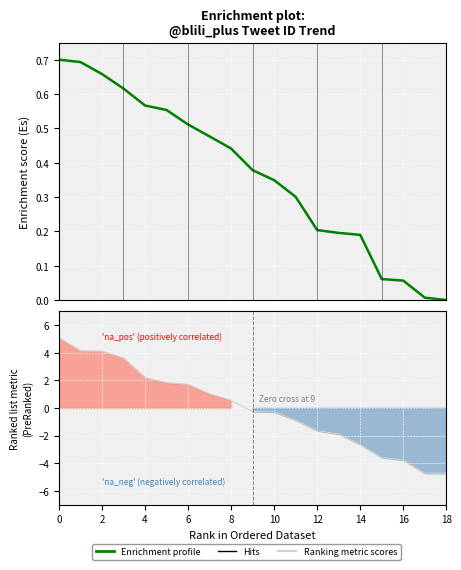

At 13, list the series in order from largest to smallest.

Enrichment profile, Ranking metric scores